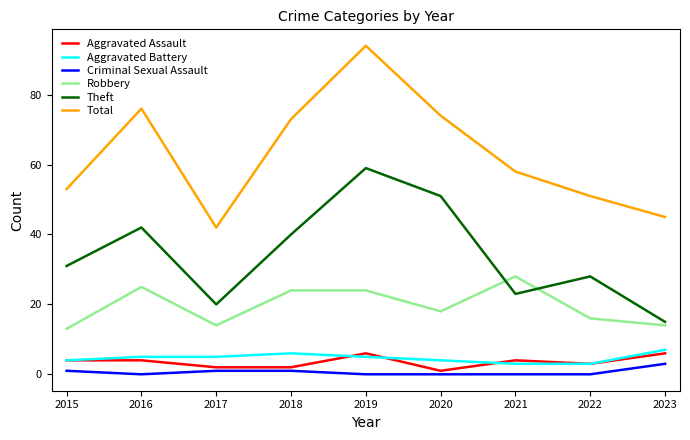

How many lines are shown in the chart?

6